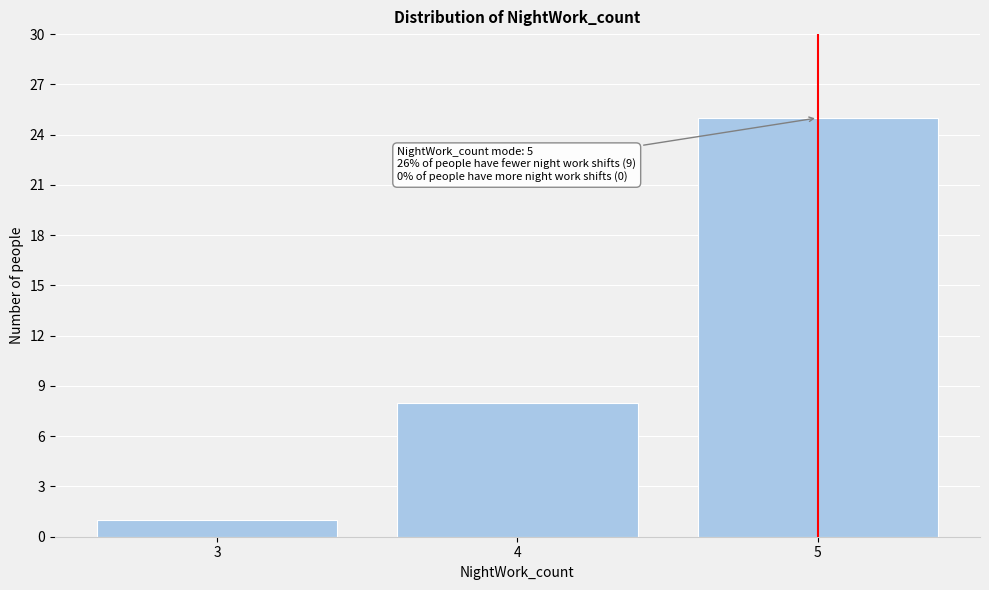

Over which range of the x-axis is the bar tallest?

4.5 to 5.5